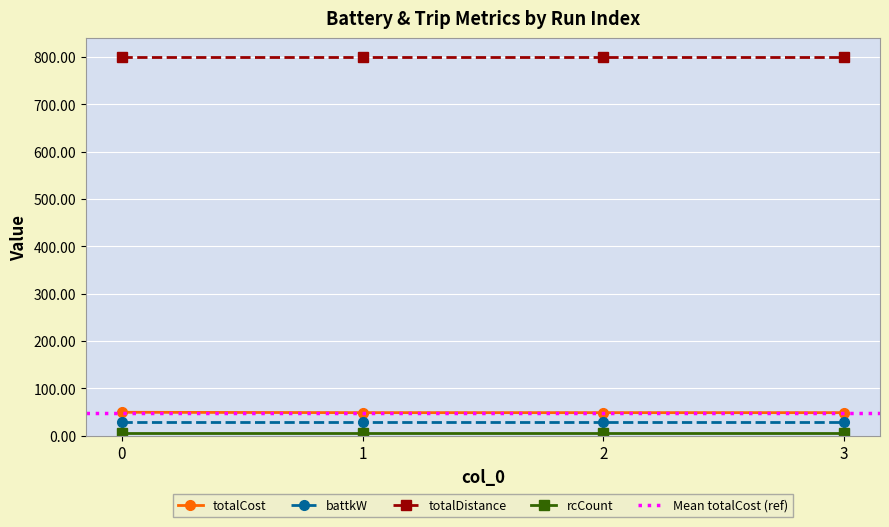

True or false: totalCost and rcCount cross at least once.

False